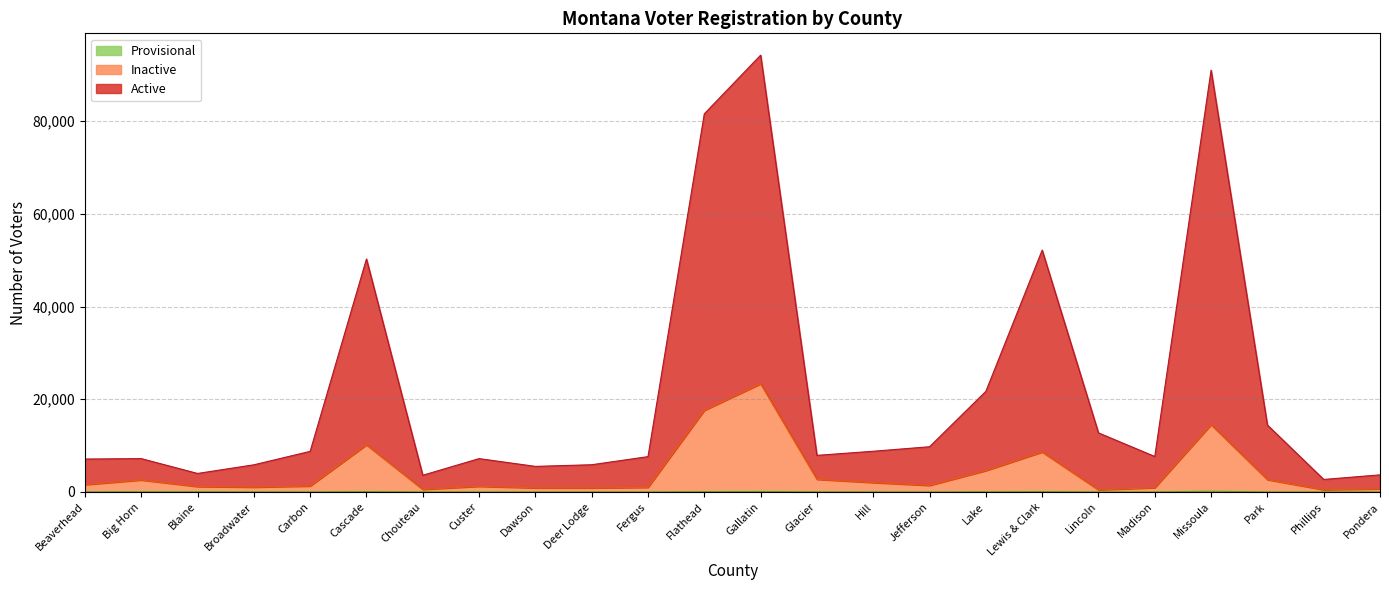

Which has a higher value, Lincoln or Lake?

Lake